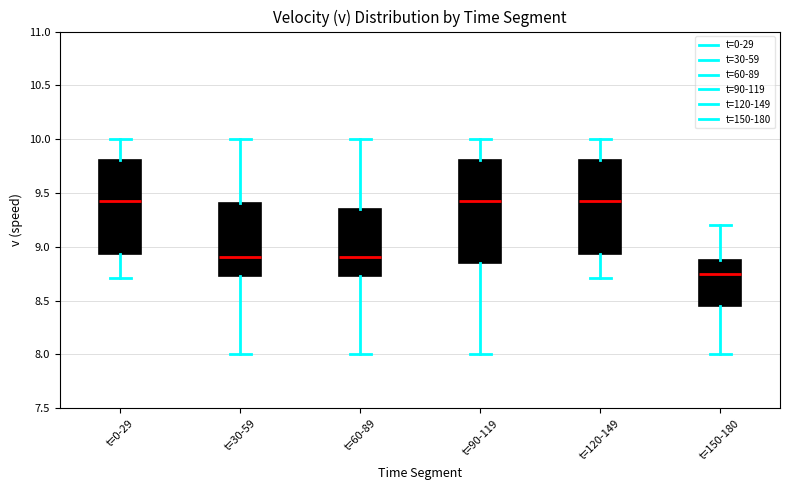

Which box is the tallest, from its lower edge to its upper edge?

t=90-119